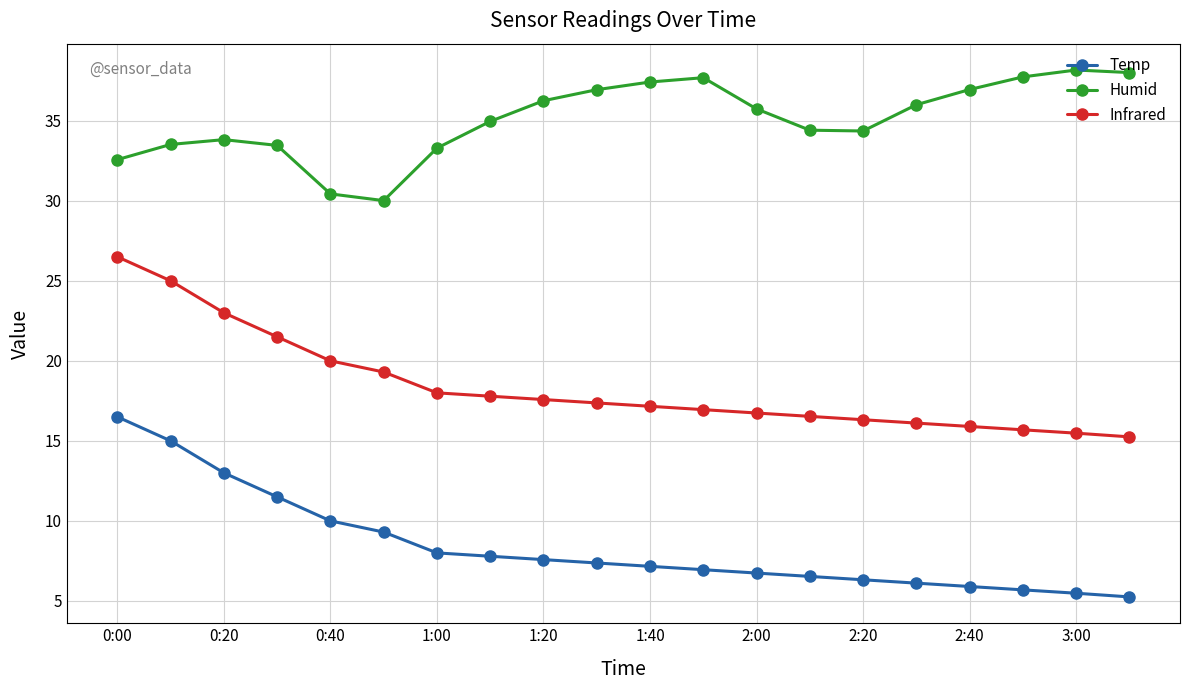

What is the value of the Infrared point at the 1st from the left?

26.5